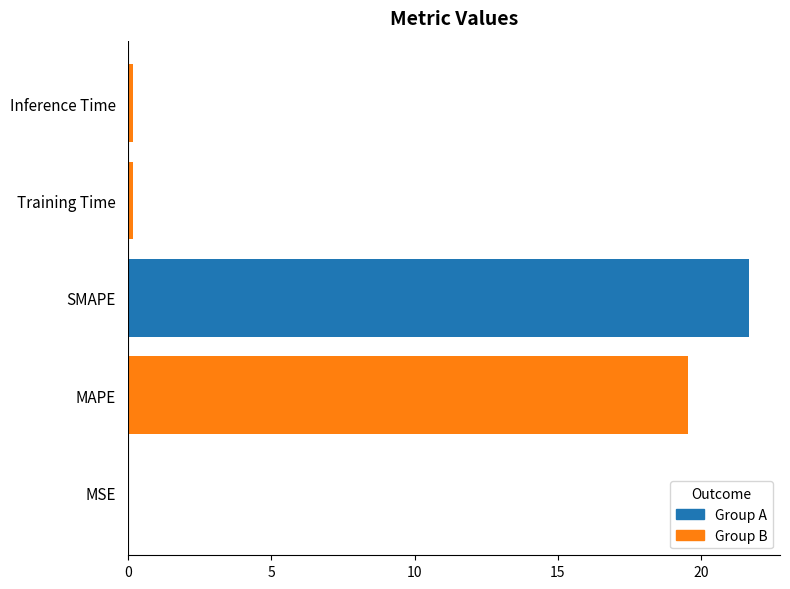

The chart shows a value of 0.0 at MSE. True or false?

True